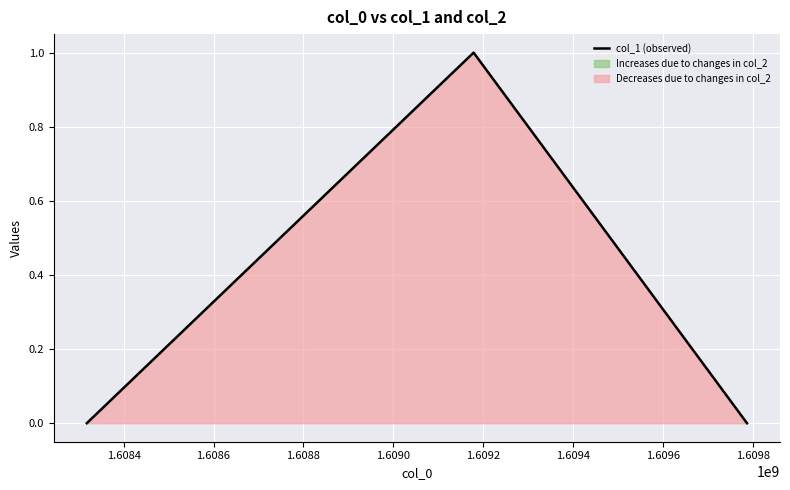

How many series are shown in this chart?

1